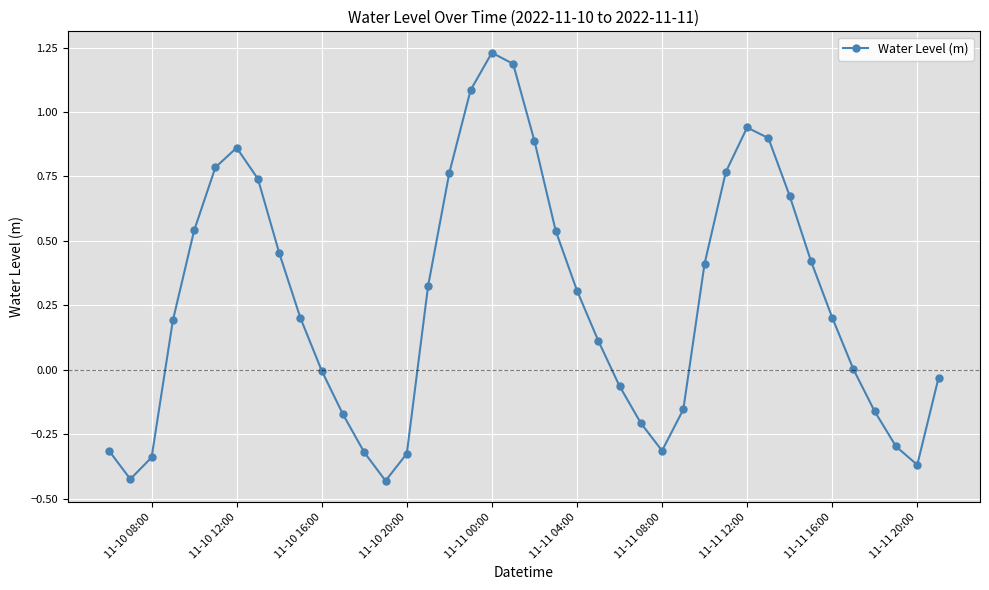

How many interior local peaks (higher than both neighbors) does the data have?

3